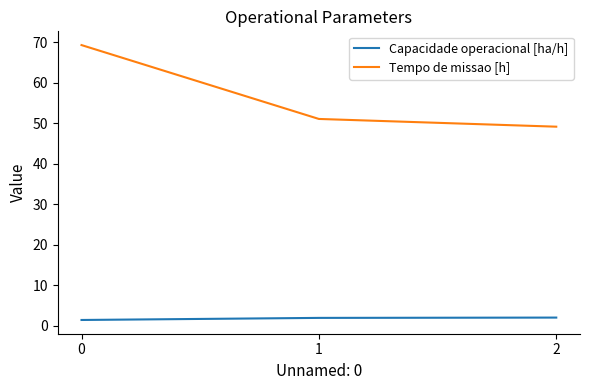

How many lines are shown in the chart?

2